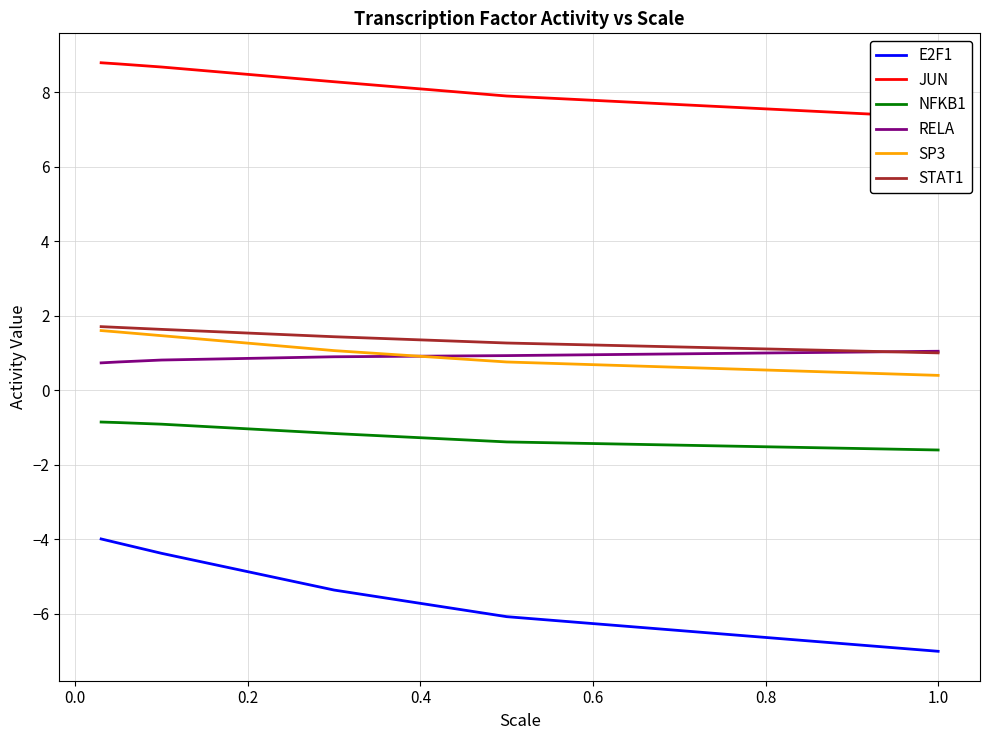

Is this an area chart (filled region under the line)?

No